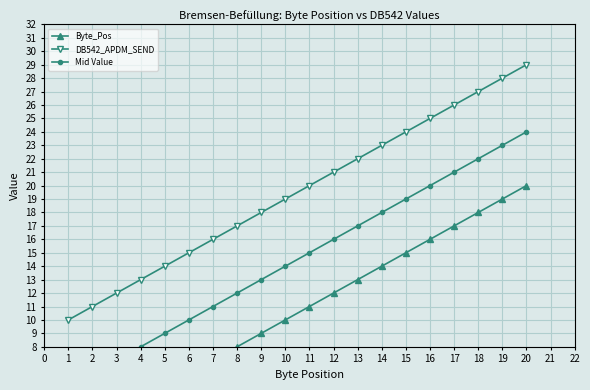

What is the minimum value shown in the chart?

1